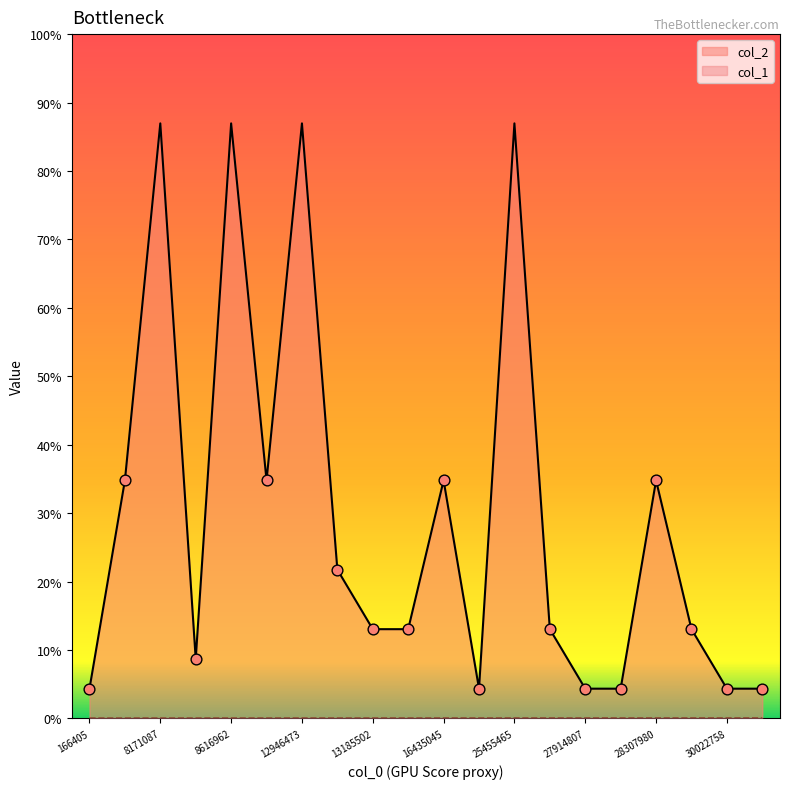

Which series reaches the minimum Y coordinate?

col_1